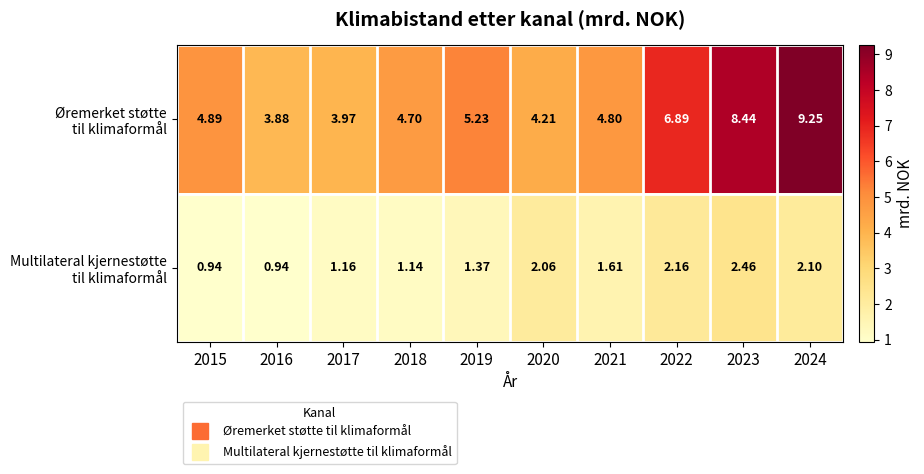

Count the number of categories in the chart.

10